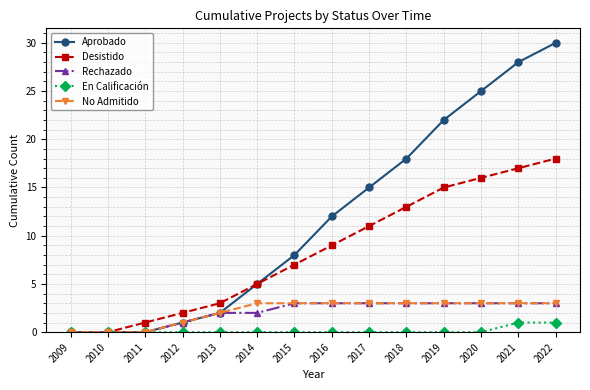

What is the difference between the highest and lowest values at 2013?

3